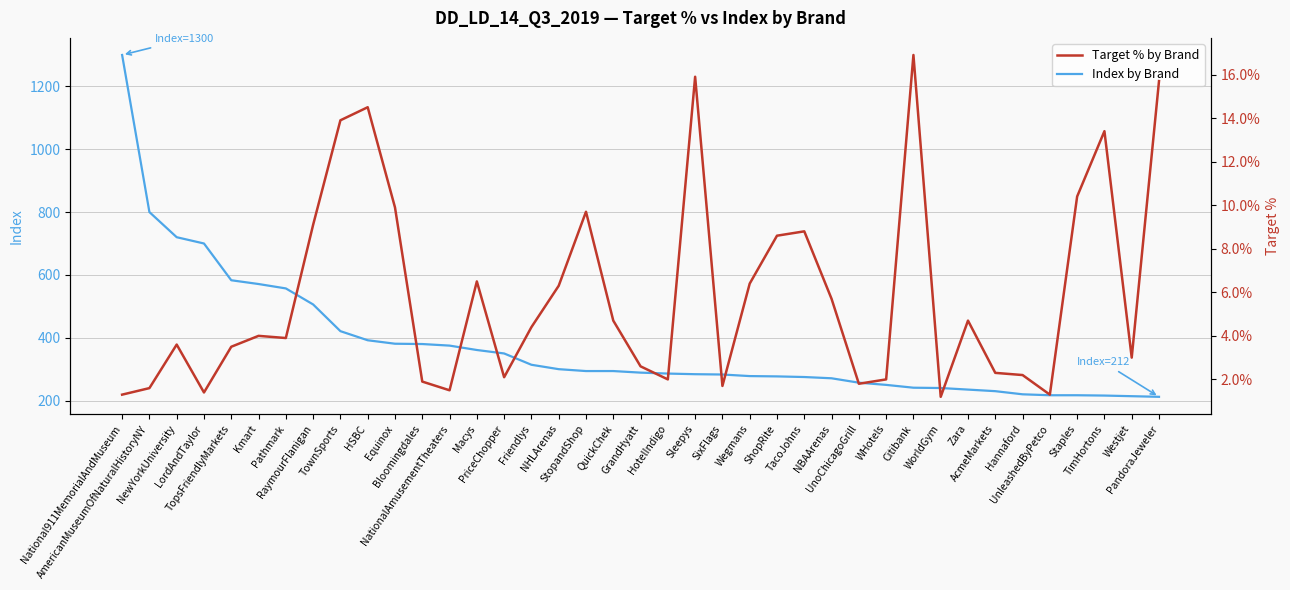

Reading left to right, extract all data points from this chart.

Index by Brand: National911MemorialAndMuseum=1300.0	AmericanMuseumOfNaturalHistoryNY=800.0	NewYorkUniversity=720.0	LordAndTaylor=700.0	TopsFriendlyMarkets=583.0	Kmart=571.0	Pathmark=557.0	RaymourFlanigan=506.0	TownSports=421.0	HSBC=392.0	Equinox=381.0	Bloomingdales=380.0	NationalAmusementTheaters=375.0	Macys=361.0	PriceChopper=350.0	Friendlys=314.0	NHLArenas=300.0	StopandShop=294.0	QuickChek=294.0	GrandHyatt=289.0	HotelIndigo=286.0	Sleepys=284.0	SixFlags=283.0	Wegmans=278.0	ShopRite=277.0	TacoJohns=275.0	NBAArenas=271.0	UnoChicagoGrill=257.0	WHotels=250.0	Citibank=241.0	WorldGym=240.0	Zara=235.0	AcmeMarkets=230.0	Hannaford=220.0	UnleashedByPetco=217.0	Staples=217.0	TimHortons=216.0	Westjet=214.0	PandoraJeweler=212.0
Target % by Brand: National911MemorialAndMuseum=1.3	AmericanMuseumOfNaturalHistoryNY=1.6	NewYorkUniversity=3.6	LordAndTaylor=1.4	TopsFriendlyMarkets=3.5	Kmart=4.0	Pathmark=3.9	RaymourFlanigan=9.1	TownSports=13.9	HSBC=14.5	Equinox=9.9	Bloomingdales=1.9	NationalAmusementTheaters=1.5	Macys=6.5	PriceChopper=2.1	Friendlys=4.4	NHLArenas=6.3	StopandShop=9.7	QuickChek=4.7	GrandHyatt=2.6	HotelIndigo=2.0	Sleepys=15.9	SixFlags=1.7	Wegmans=6.4	ShopRite=8.6	TacoJohns=8.8	NBAArenas=5.7	UnoChicagoGrill=1.8	WHotels=2.0	Citibank=16.9	WorldGym=1.2	Zara=4.7	AcmeMarkets=2.3	Hannaford=2.2	UnleashedByPetco=1.3	Staples=10.4	TimHortons=13.4	Westjet=3.0	PandoraJeweler=15.7